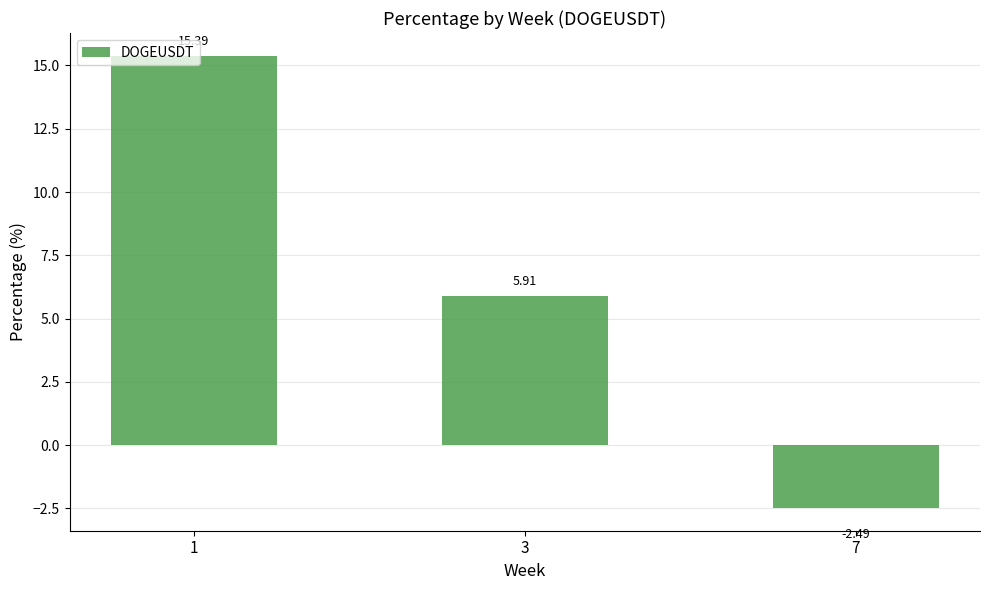

How many negative values are there?

1